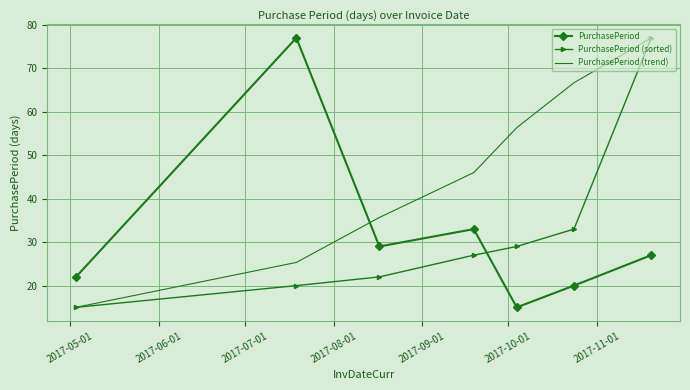

After their last crossing, which series has the higher values: PurchasePeriod or PurchasePeriod (trend)?

PurchasePeriod (trend)